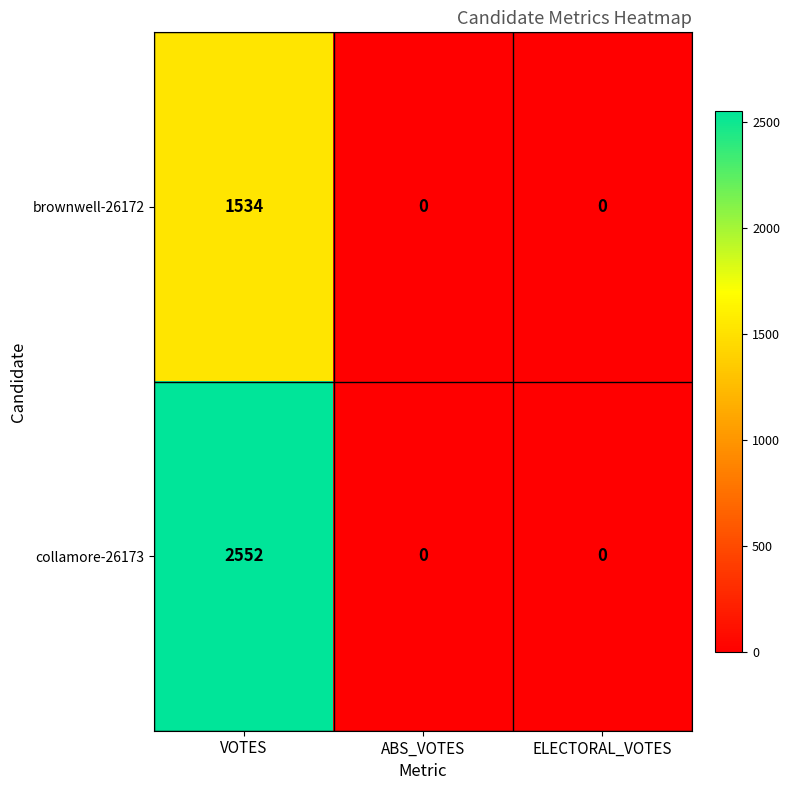

Which label corresponds to the largest value in the chart?

VOTES